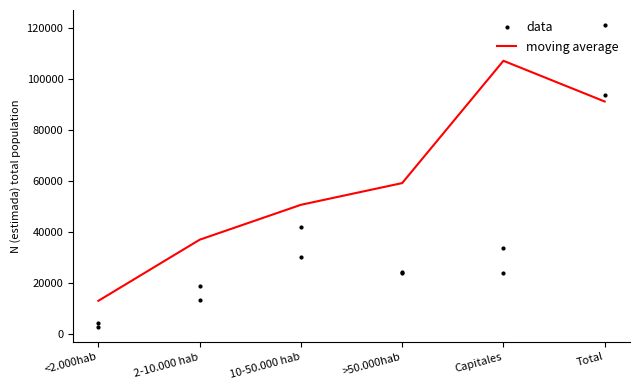

Reading right to left, transcribe all the data shown in this chart.

data: Total=121075.0	Capitales=33710.0	>50.000hab=23806.0	10-50.000 hab=41777.0	2-10.000 hab=18632.0	<2.000hab=4150.0
moving average: Total=91093.0	Capitales=107066.3	>50.000hab=59077.0	10-50.000 hab=50553.0	2-10.000 hab=36853.7	<2.000hab=12883.0